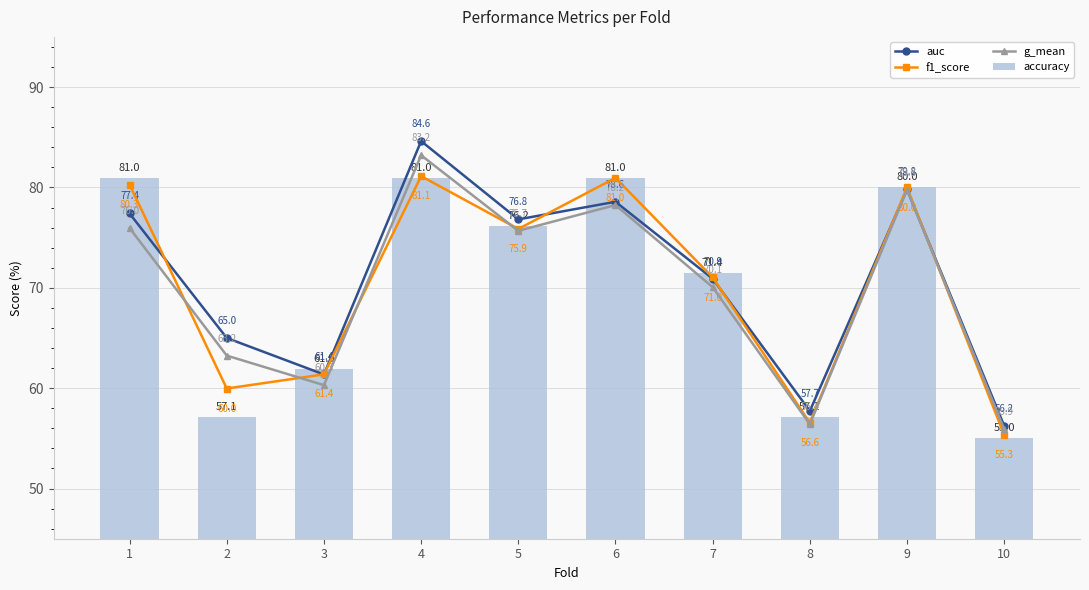

At how many categories does at least one series exceed 63?

7